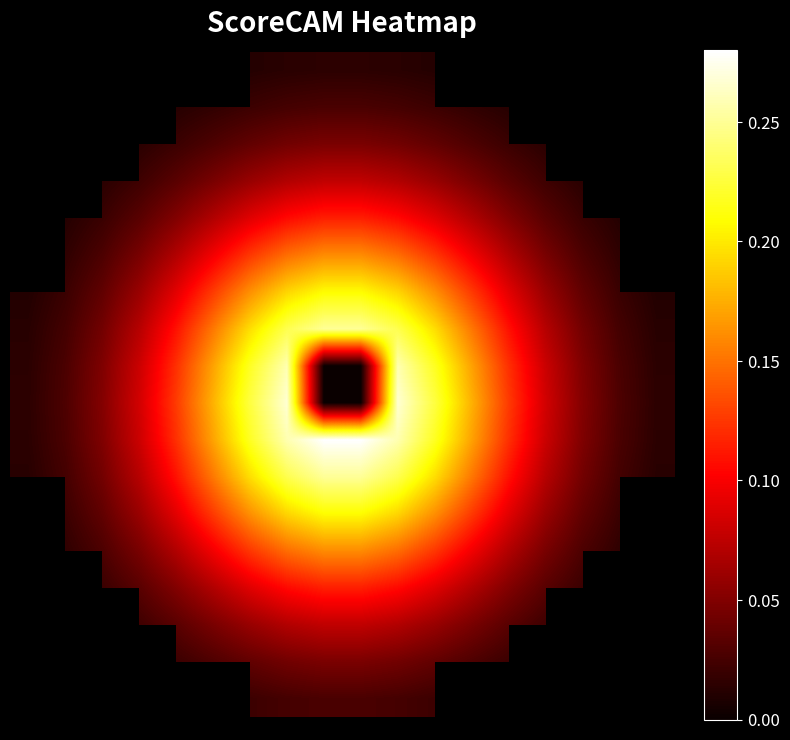

What is the maximum value shown in the chart?

0.3